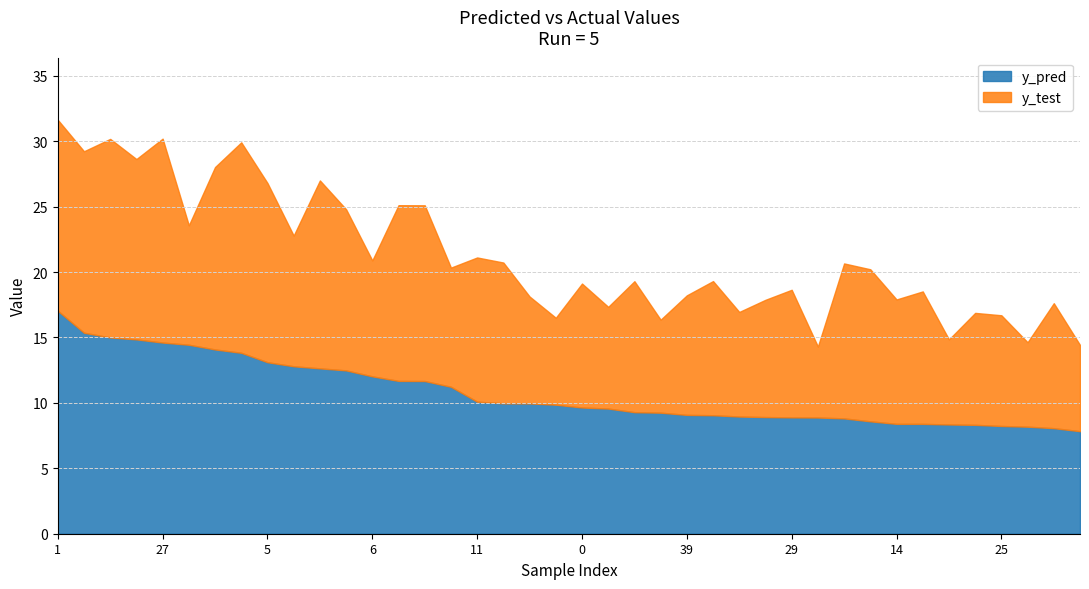

Read the y_test value at 17.

7.1